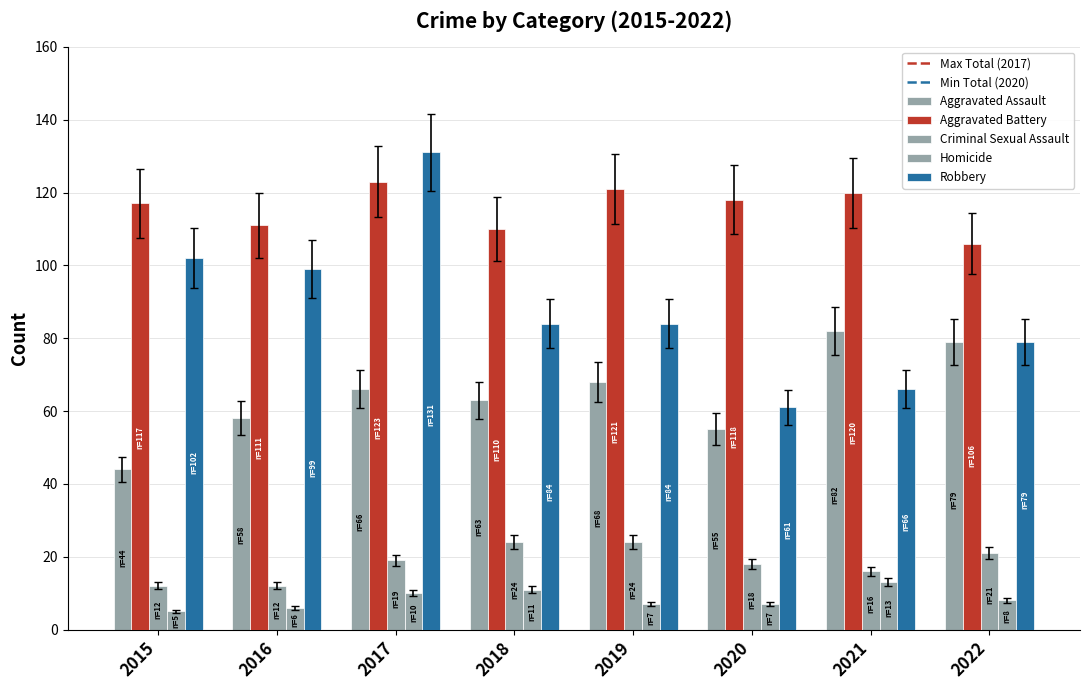

Count the number of data series in this chart.

5